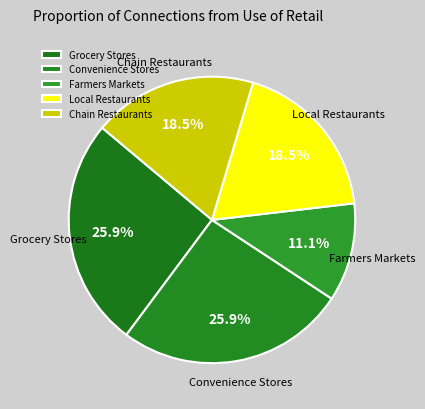

What percentage is the Grocery Stores slice, to the nearest percent?

26%